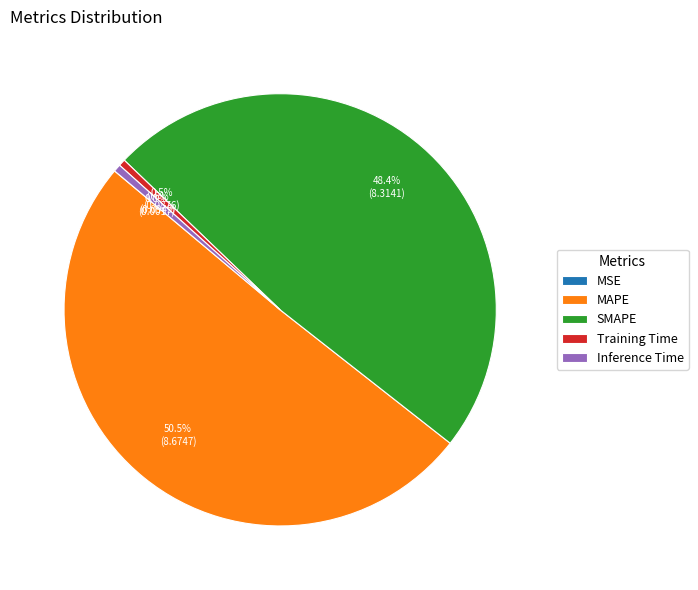

Is MAPE the majority of the pie?

Yes